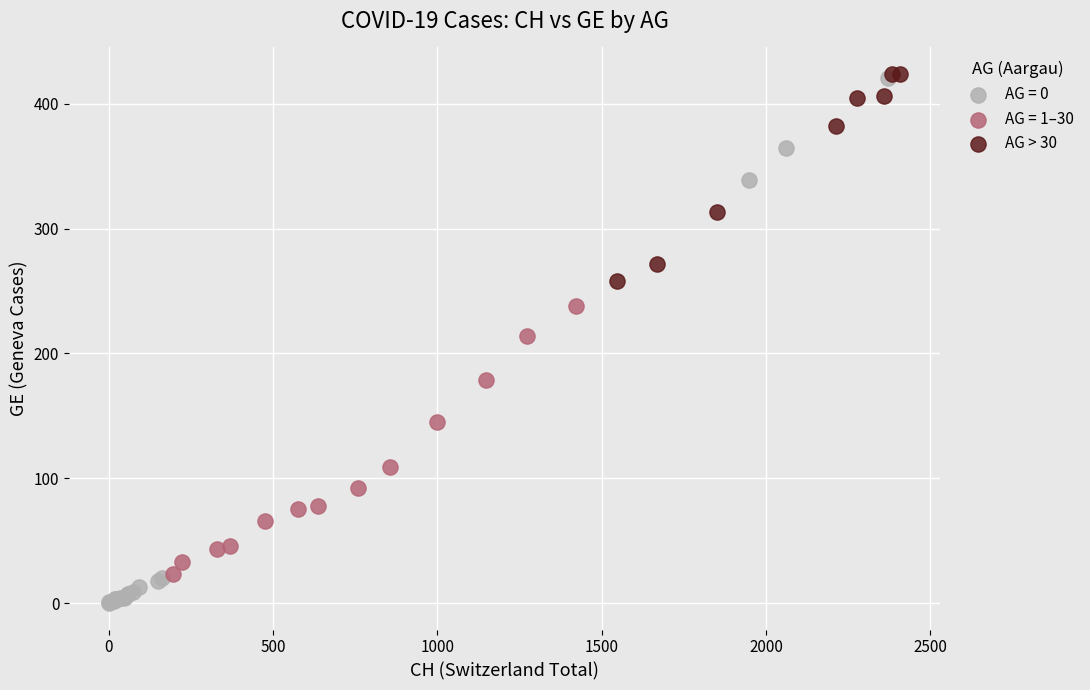

Which series contains the lowest Y value?

AG = 0